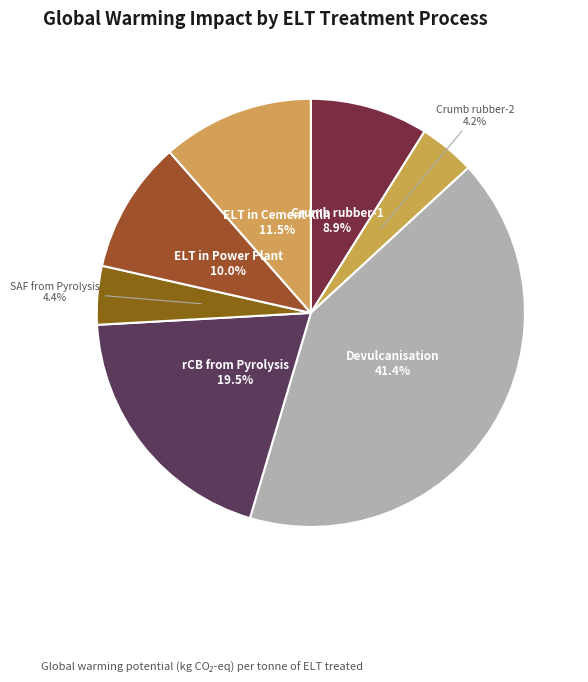

Is there any slice that represents more than half of the pie?

No